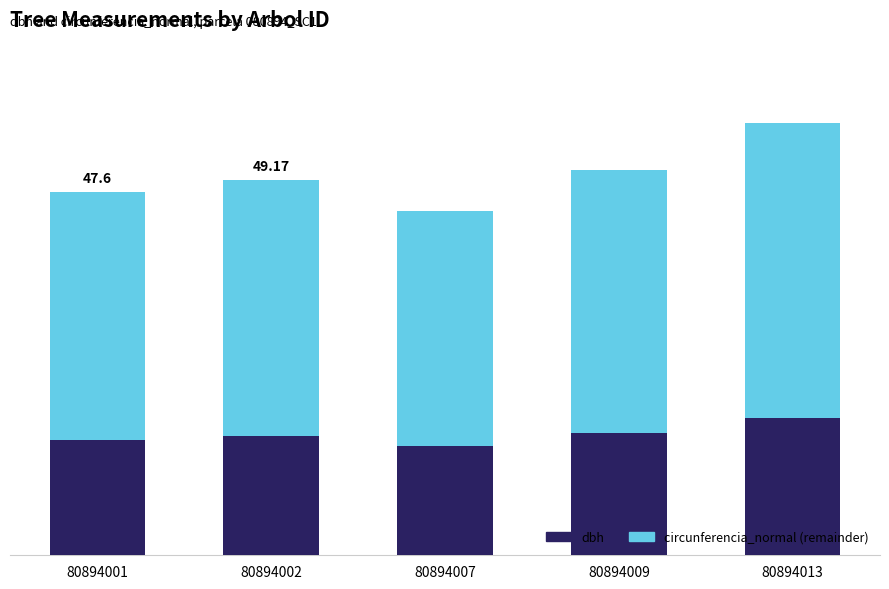

What are all the series names shown in the legend?

dbh, circunferencia_normal (remainder)